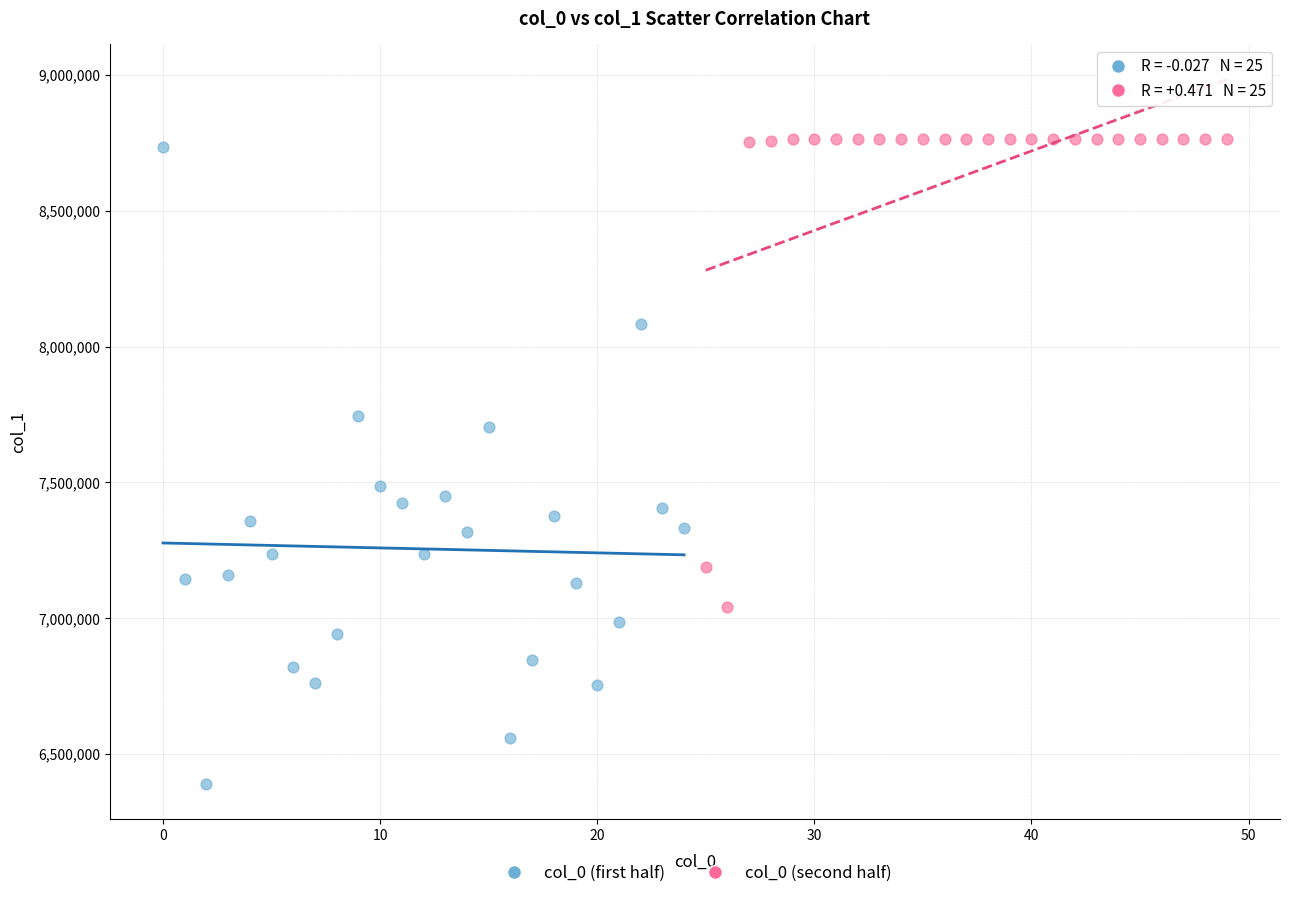

Which series has the largest Y range (max minus min)?

col_0 (first half)